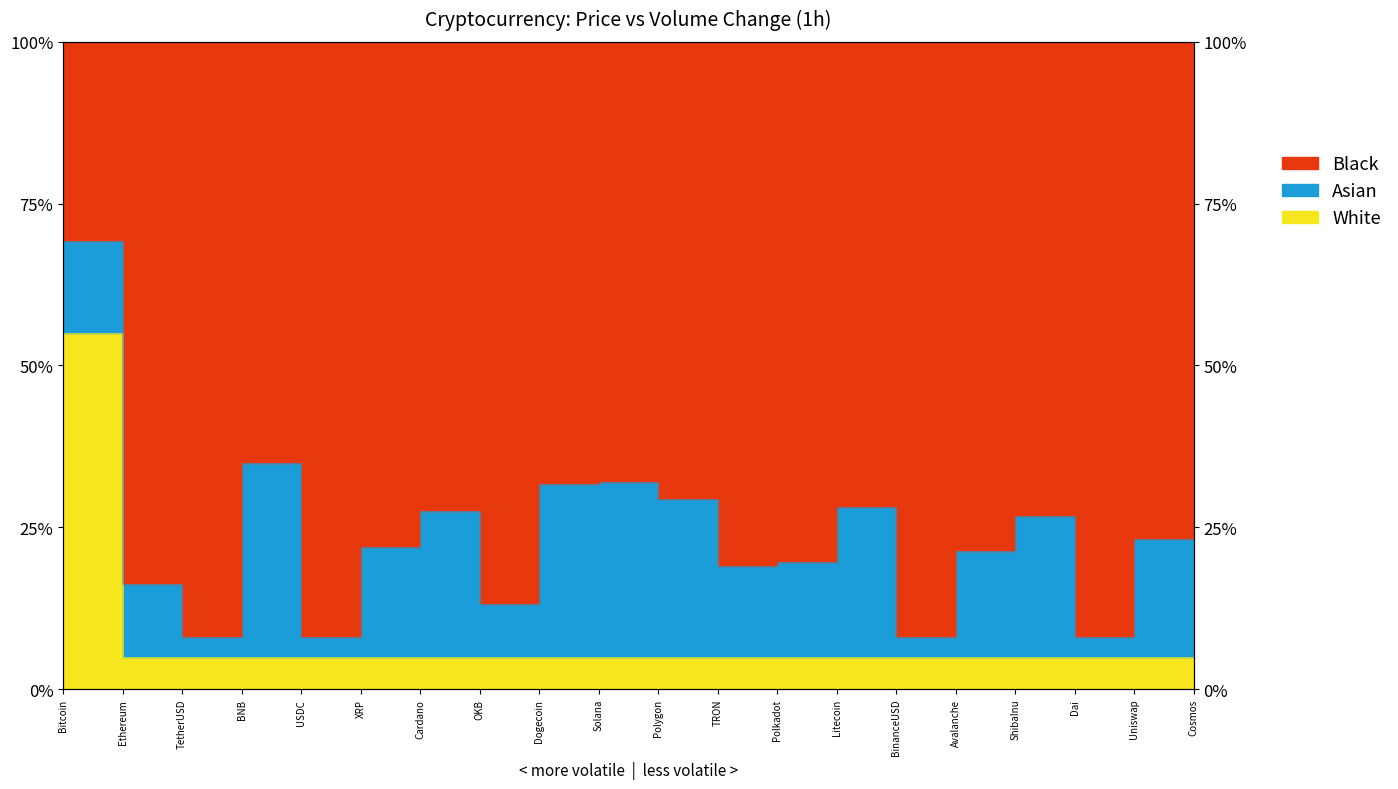

Reading left to right, extract all data points from this chart.

Bitcoin=55.0	Ethereum=5.0	TetherUSD=5.0	BNB=5.0	USDC=5.0	XRP=5.0	Cardano=5.0	OKB=5.0	Dogecoin=5.0	Solana=5.0	Polygon=5.0	TRON=5.0	Polkadot=5.0	Litecoin=5.0	BinanceUSD=5.0	Avalanche=5.0	ShibaInu=5.0	Dai=5.0	Uniswap=5.0	Cosmos=5.0